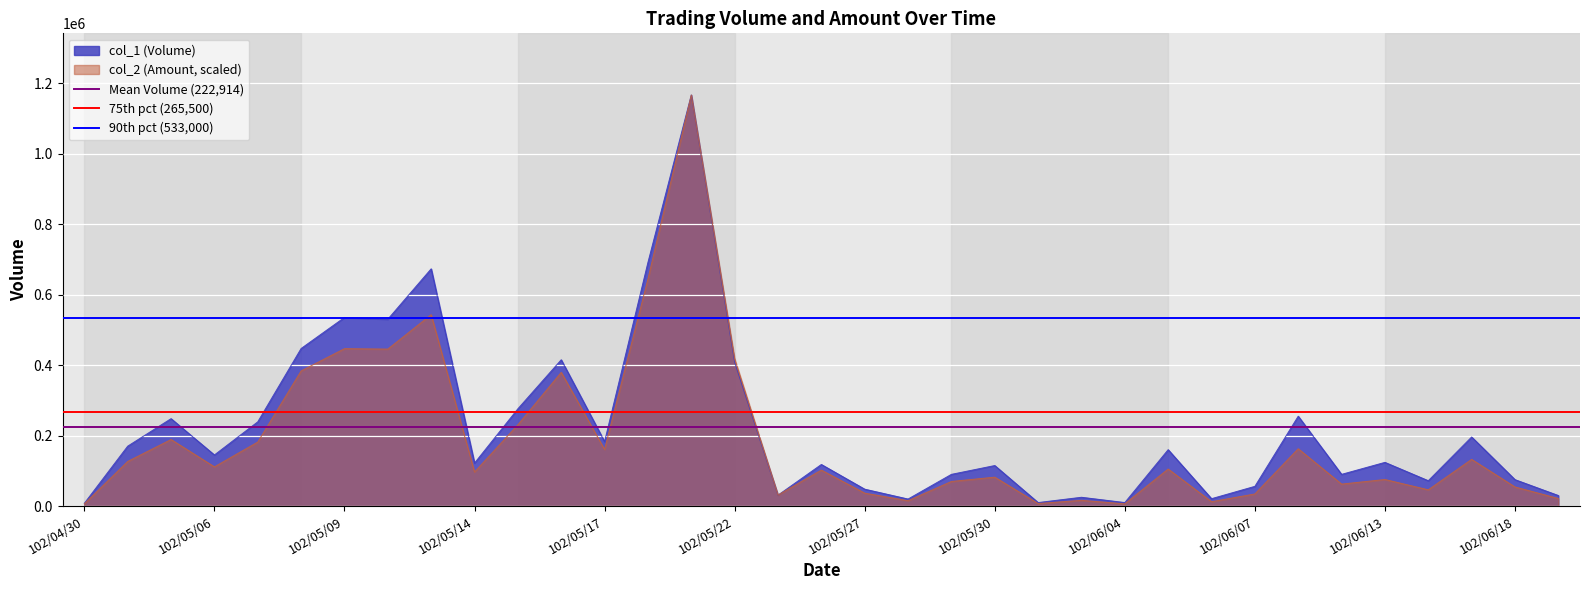

What is the highest value of the col_2 (Amount, scaled) series?

1166000.0